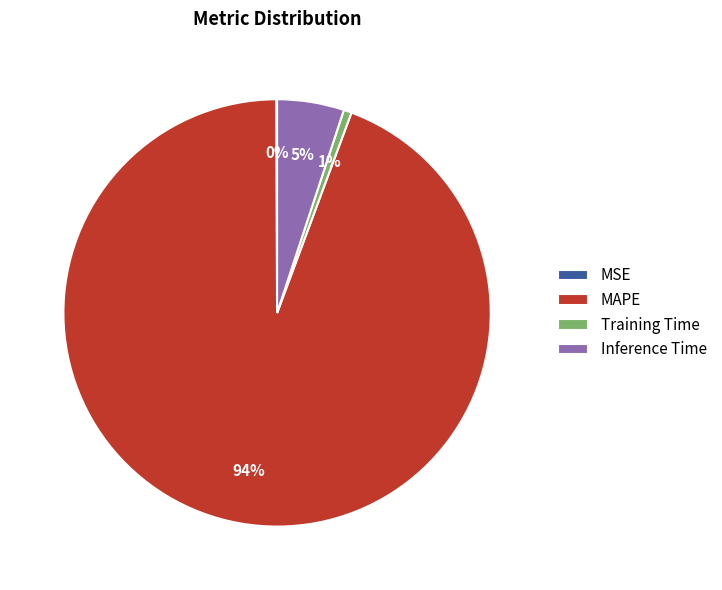

Which slice represents more than half of the pie?

MAPE